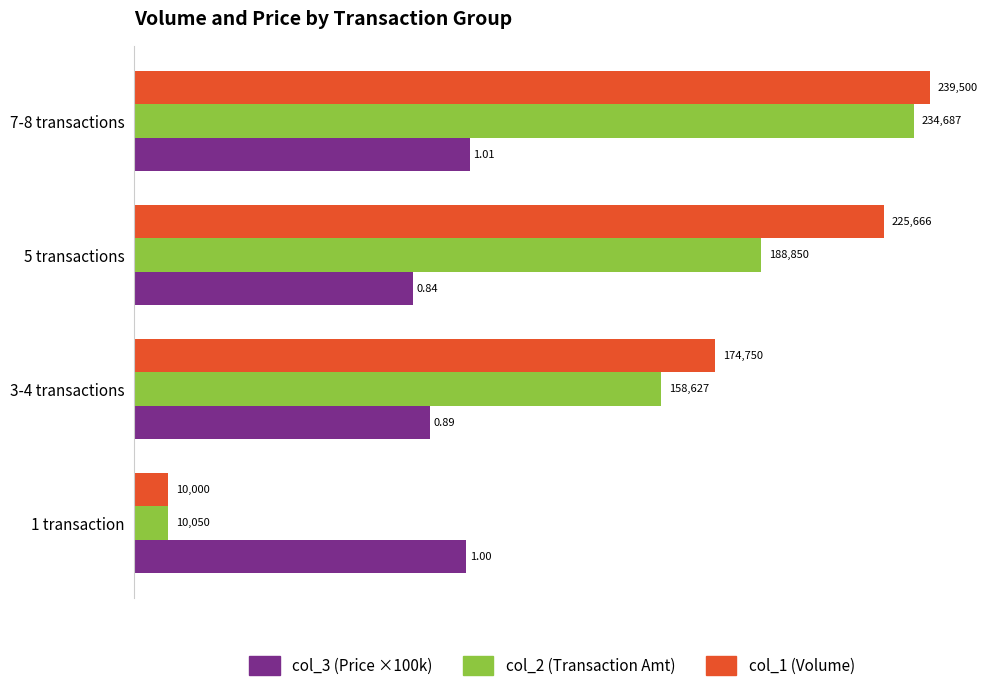

Which series has the largest range (max minus min)?

col_1 (Volume)